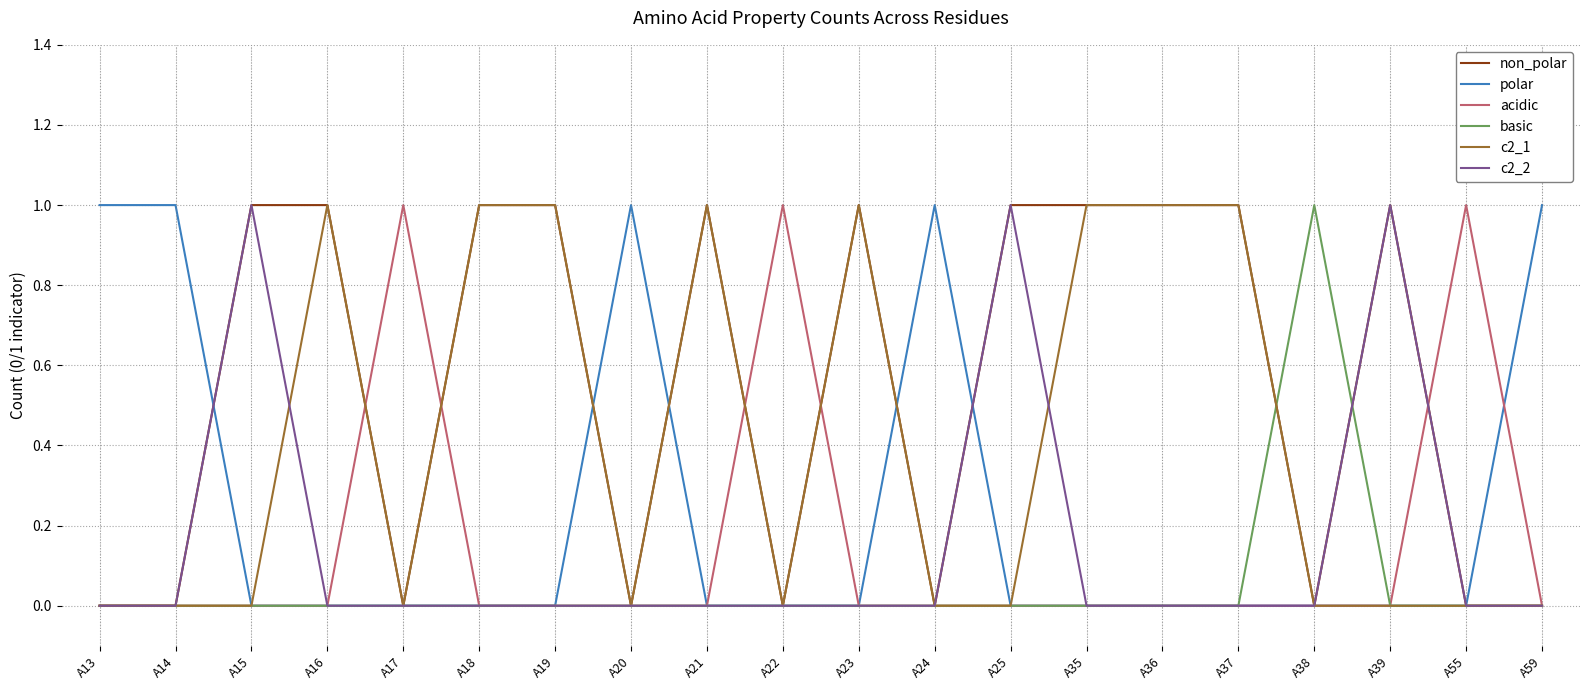

True or false: non_polar has a value of 0 at A24.

True